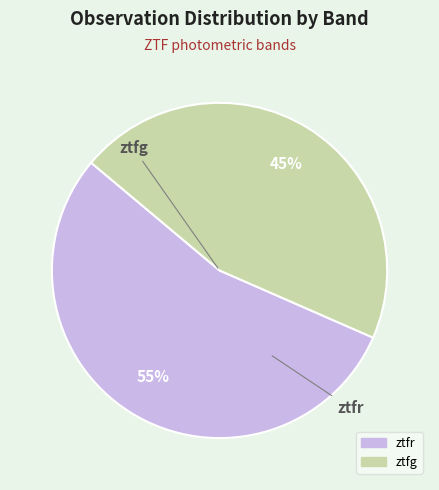

What is the smallest slice in the pie chart?

ztfg